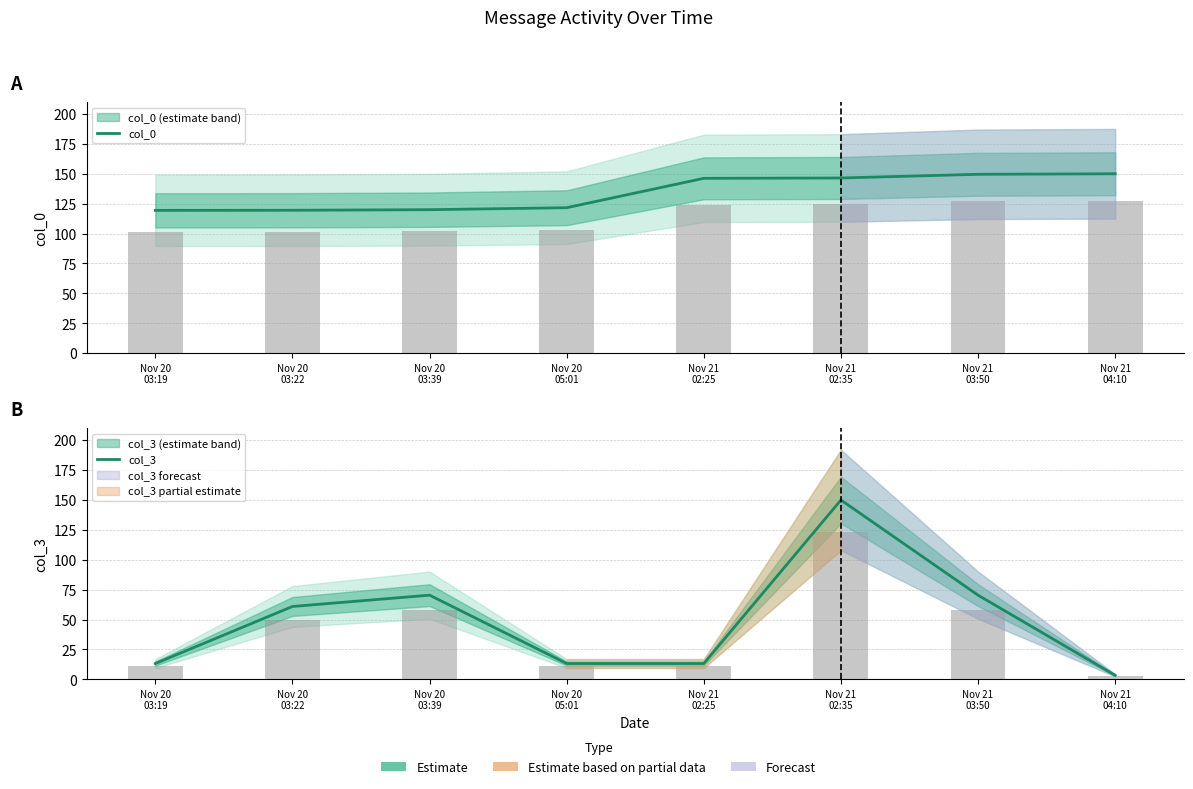

Which series has the largest total across all categories?

col_0